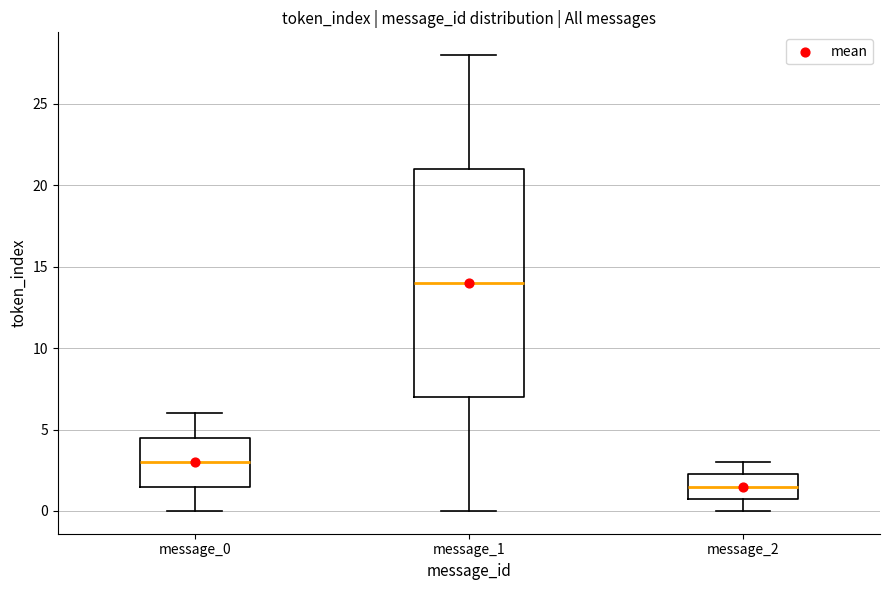

Reading left to right, read every box against the y-axis: the position of its median line, the range the box covers, and the ends of its whiskers. The values are not printed on the chart, so give them approximately, as read against the axis.

message_0: median 3.0, box 1.5 to 4.5, whiskers 0.0 to 6.0
message_1: median 14.0, box 7.0 to 21.0, whiskers 0.0 to 28.0
message_2: median 1.5, box 1.0 to 2.5, whiskers 0.0 to 3.0